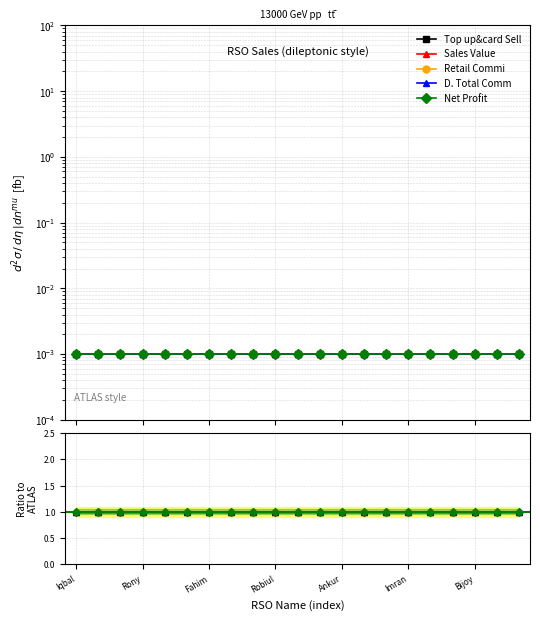

Which has a higher value, 14 or 16?

14